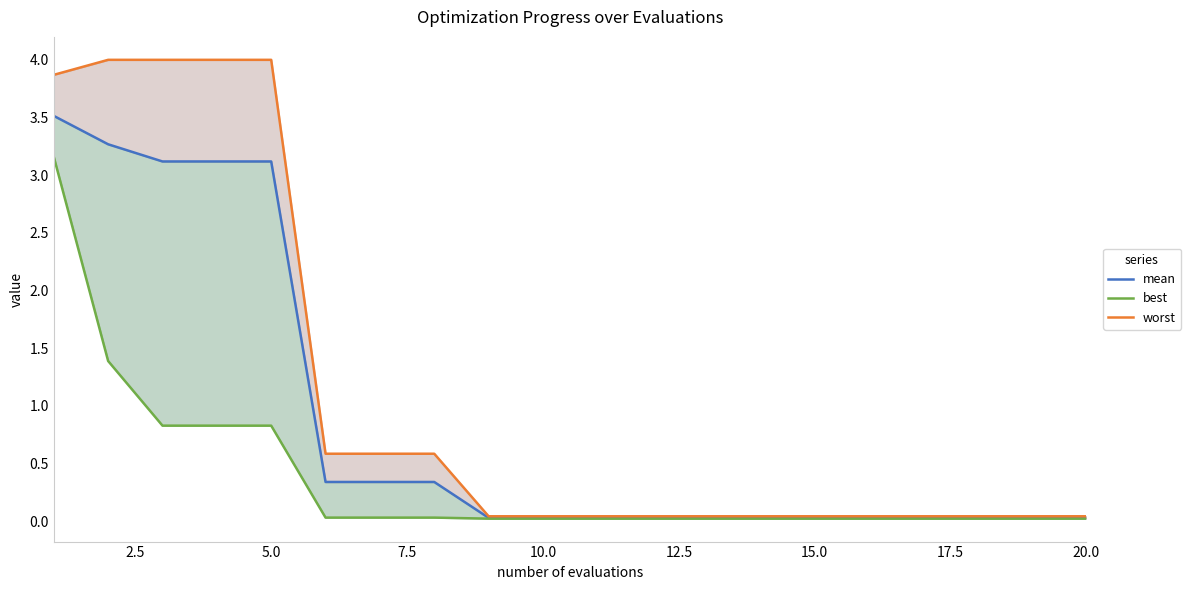

What is the maximum value for mean?

3.5